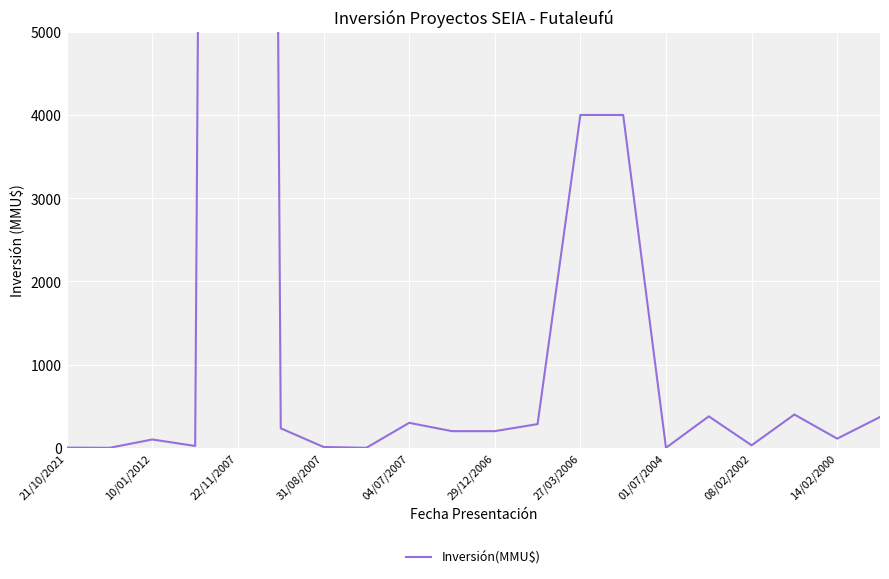

Reading left to right, transcribe all the data shown in this chart.

2	0	100	22	78000	234	10	0	300	200	200	285	4000	4000	0	378	30	400	110	370